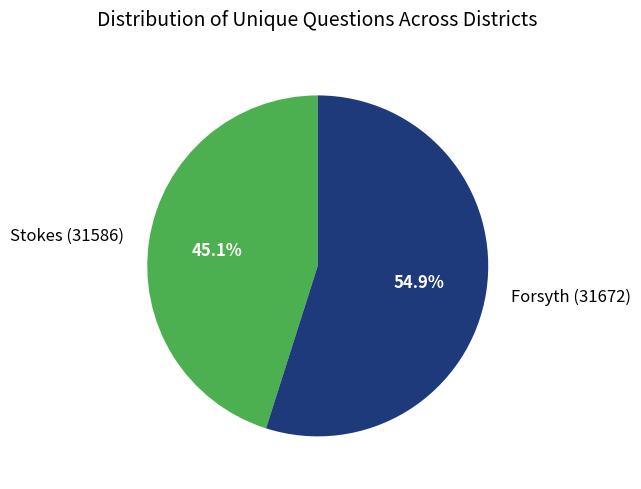

What is the smallest slice in the pie chart?

Stokes (31586)